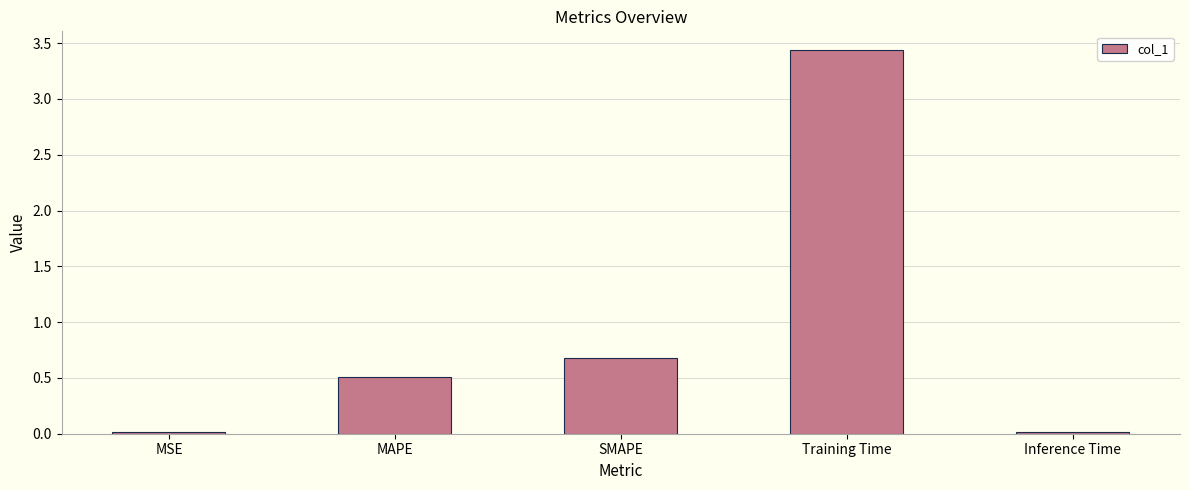

How many data points does each series have?

5